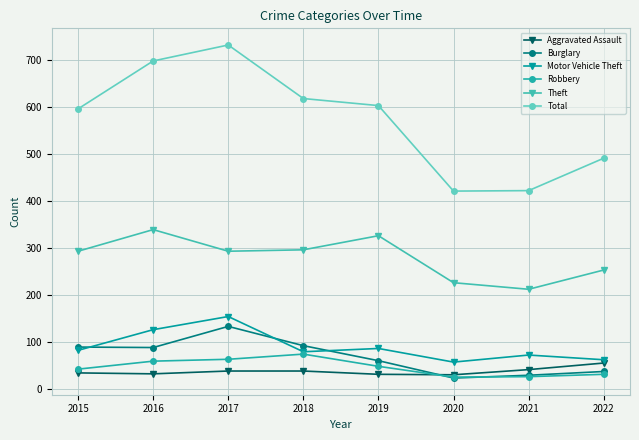

At how many categories does at least one series exceed 79?

8